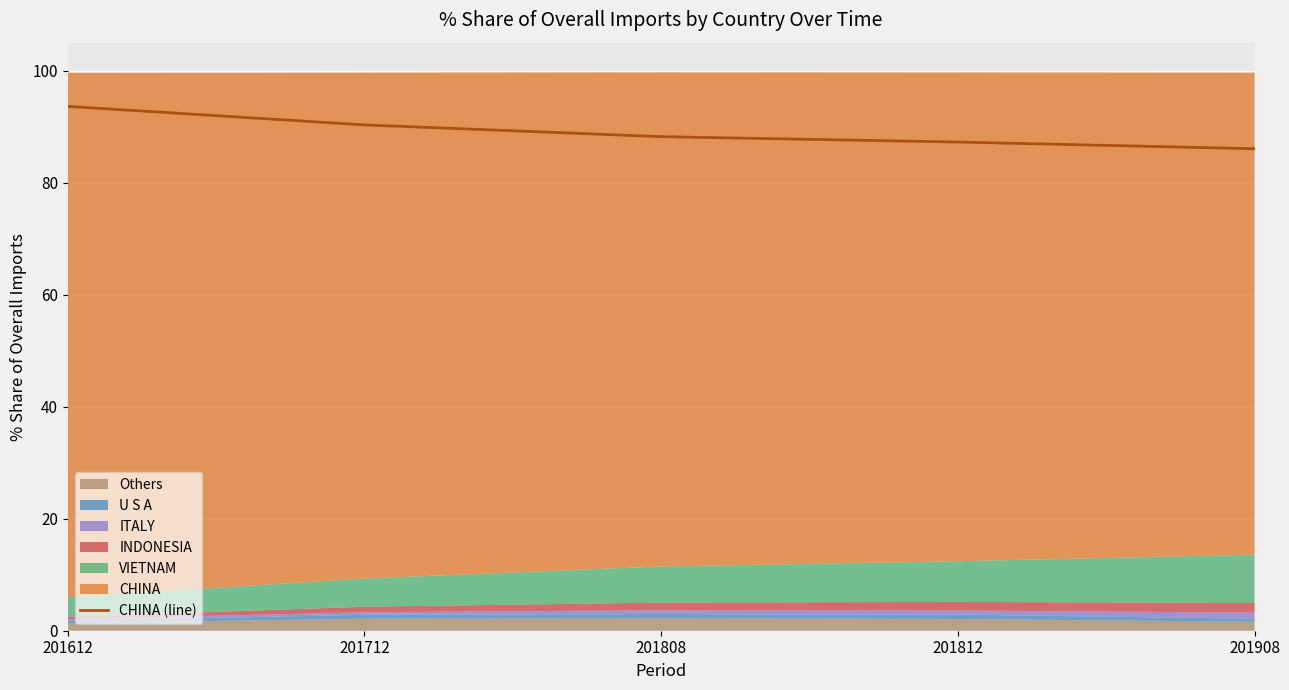

True or false: the data has more than 1 interior local peaks.

False